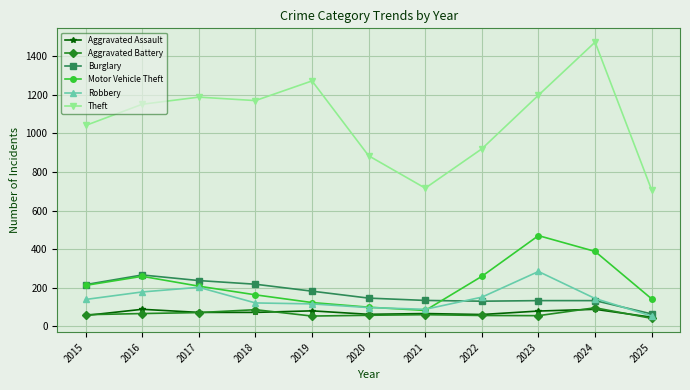

How many data points in Theft are less than 1151?

5